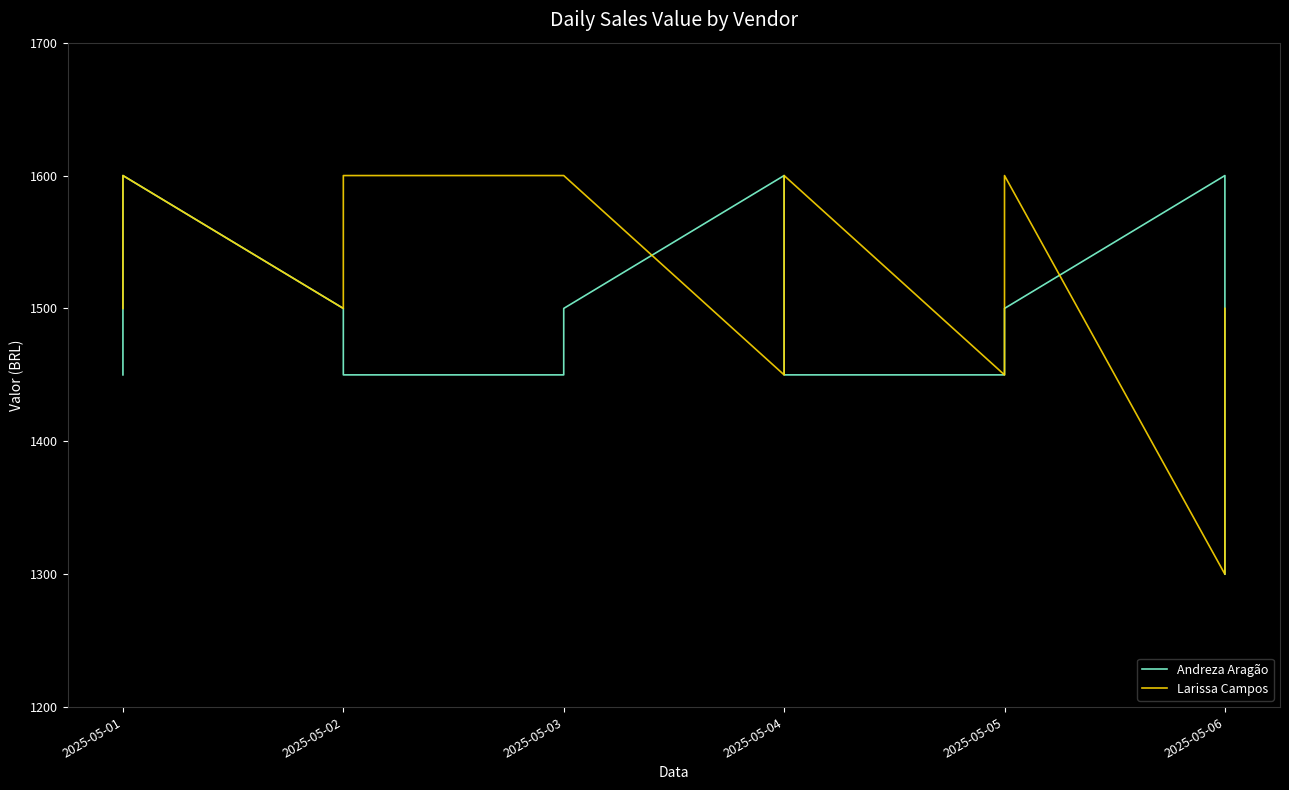

List the series in order of their overall mean, highest first.

Larissa Campos, Andreza Aragão